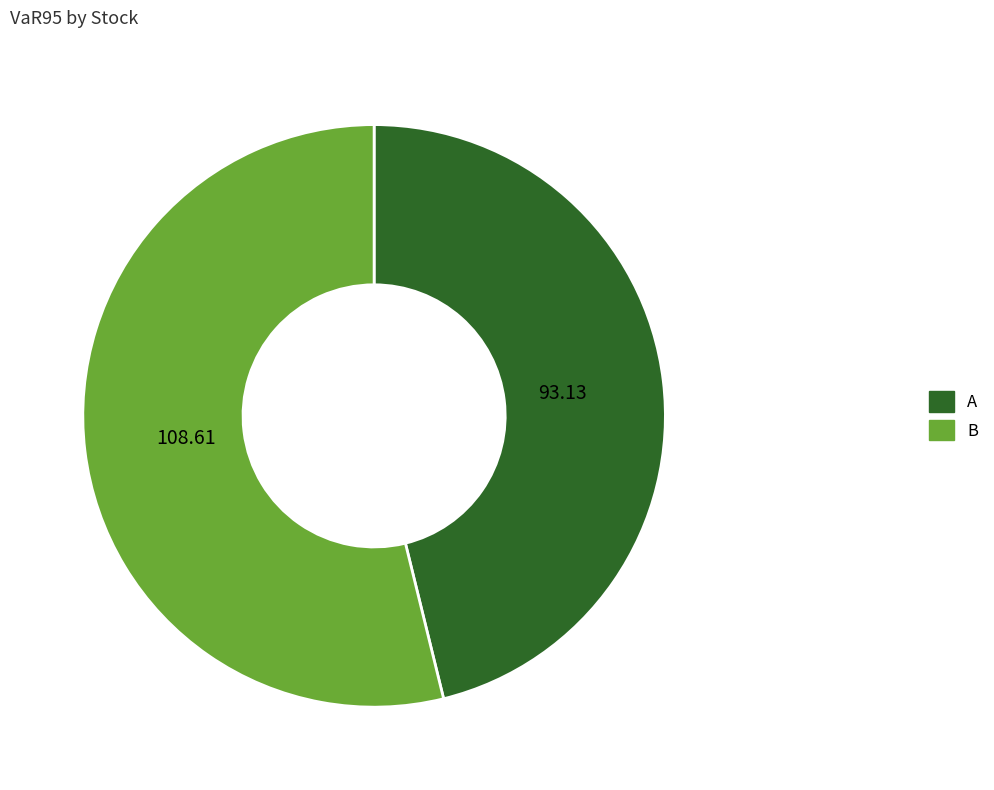

What is the majority slice?

B